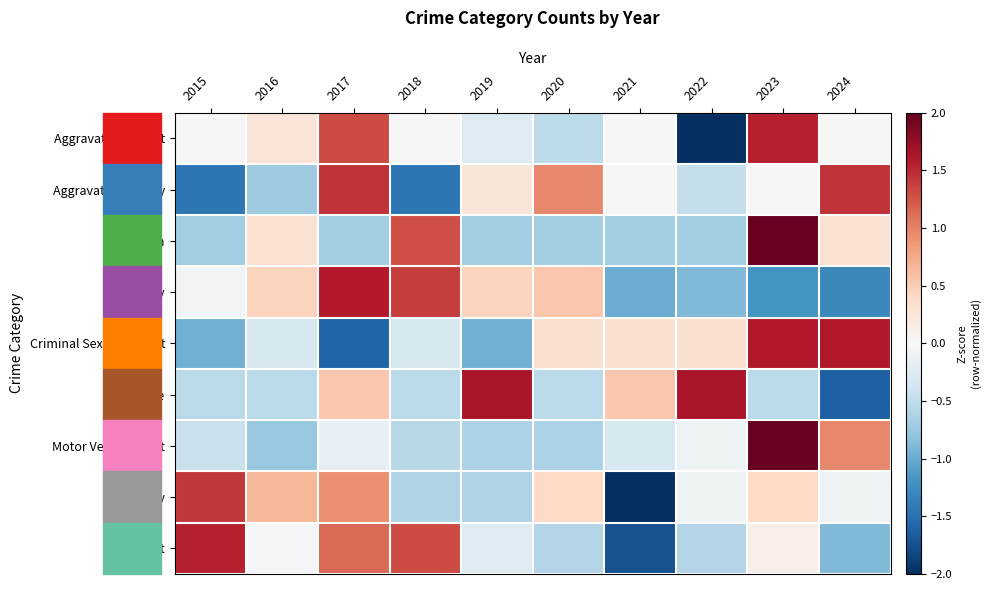

Reading left to right, extract all data points from this chart.

Aggravated Assault: 2015=0.0	2016=0.3	2017=1.3	2018=0.0	2019=-0.3	2020=-0.5	2021=0.0	2022=-2.3	2023=1.6	2024=0.0
Aggravated Battery: 2015=-1.4	2016=-0.7	2017=1.4	2018=-1.4	2019=0.2	2020=1.0	2021=0.0	2022=-0.5	2023=0.0	2024=1.4
Arson: 2015=-0.7	2016=0.3	2017=-0.7	2018=1.3	2019=-0.7	2020=-0.7	2021=-0.7	2022=-0.7	2023=2.3	2024=0.3
Burglary: 2015=-0.1	2016=0.5	2017=1.6	2018=1.4	2019=0.5	2020=0.6	2021=-1.0	2022=-0.9	2023=-1.2	2024=-1.3
Criminal Sexual Assault: 2015=-1.0	2016=-0.3	2017=-1.6	2018=-0.3	2019=-1.0	2020=0.3	2021=0.3	2022=0.3	2023=1.6	2024=1.6
Homicide: 2015=-0.5	2016=-0.5	2017=0.5	2018=-0.5	2019=1.6	2020=-0.5	2021=0.5	2022=1.6	2023=-0.5	2024=-1.6
Motor Vehicle Theft: 2015=-0.4	2016=-0.8	2017=-0.2	2018=-0.6	2019=-0.6	2020=-0.6	2021=-0.3	2022=-0.1	2023=2.7	2024=1.0
Robbery: 2015=1.4	2016=0.7	2017=0.9	2018=-0.6	2019=-0.6	2020=0.4	2021=-2.4	2022=-0.1	2023=0.4	2024=-0.1
Theft: 2015=1.6	2016=-0.0	2017=1.1	2018=1.3	2019=-0.2	2020=-0.6	2021=-1.7	2022=-0.6	2023=0.1	2024=-0.9